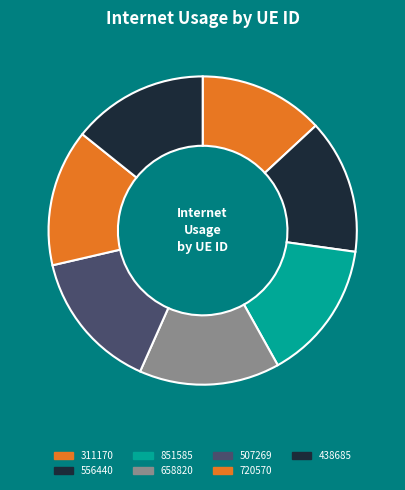

How many segments does this pie chart have?

7